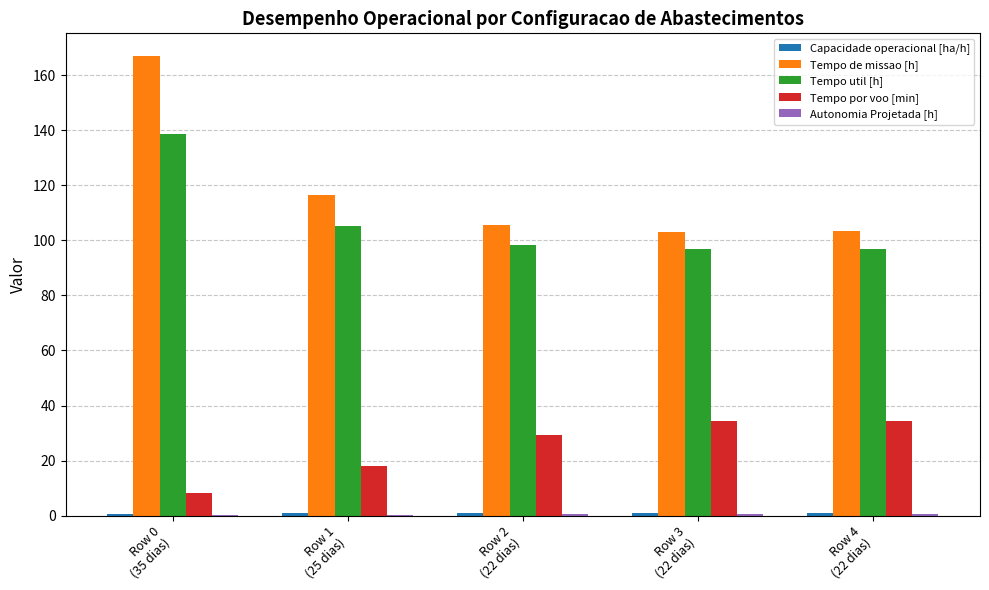

Which series has the widest spread of values?

Tempo de missao [h]